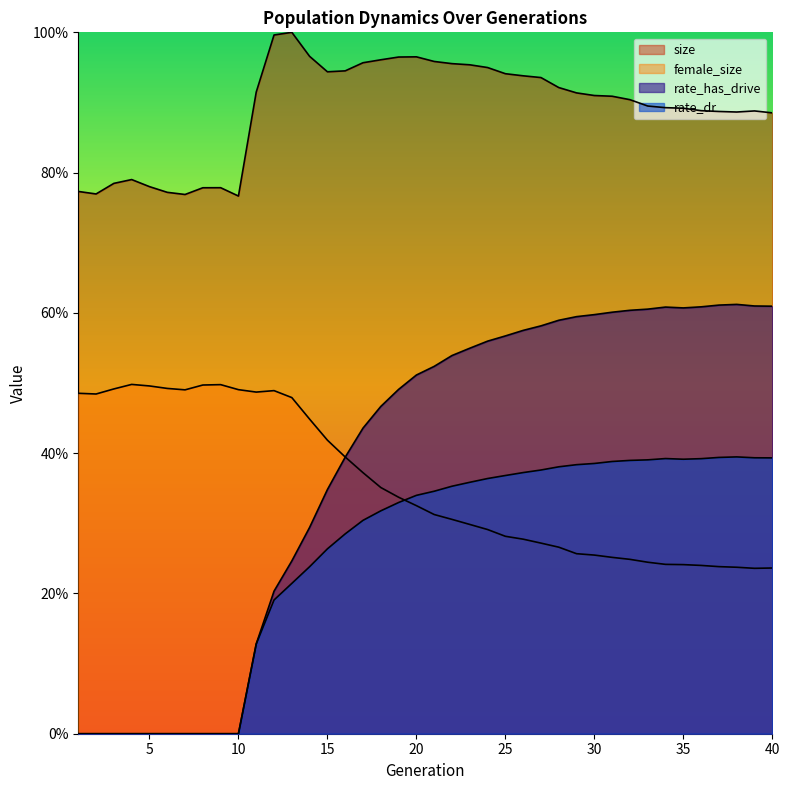

How many interior local valleys does the rate_has_drive series have?

1